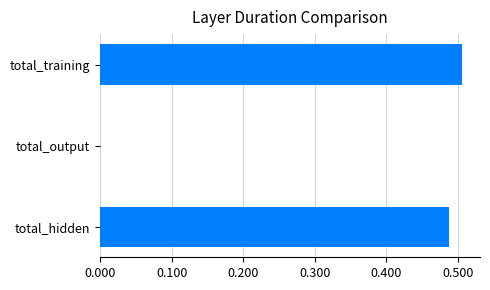

True or false: the data shows 0.3 at total_hidden.

False